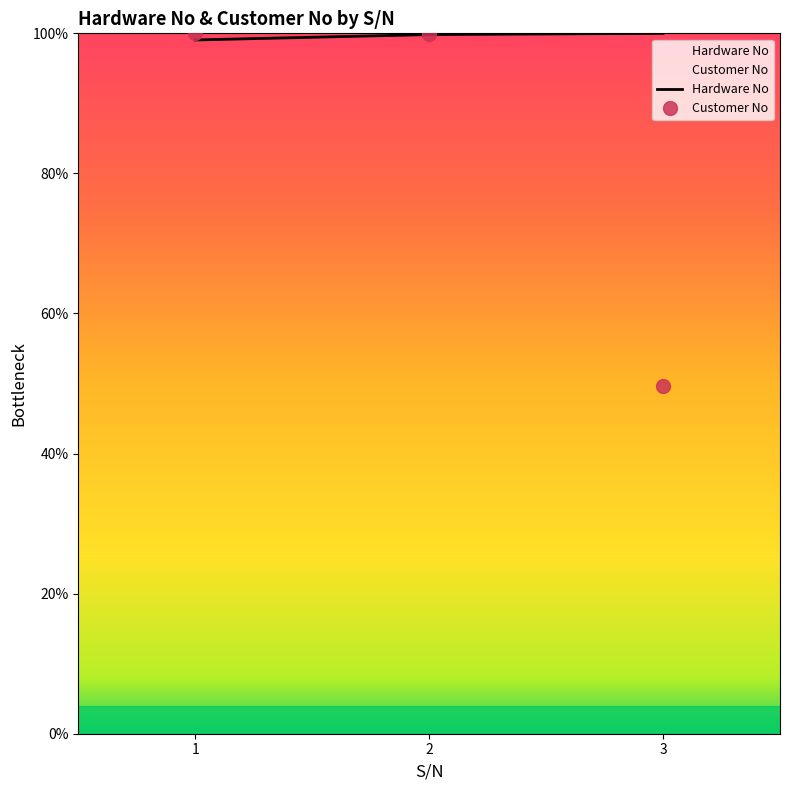

What are all the series names shown in the legend?

Hardware No, Customer No